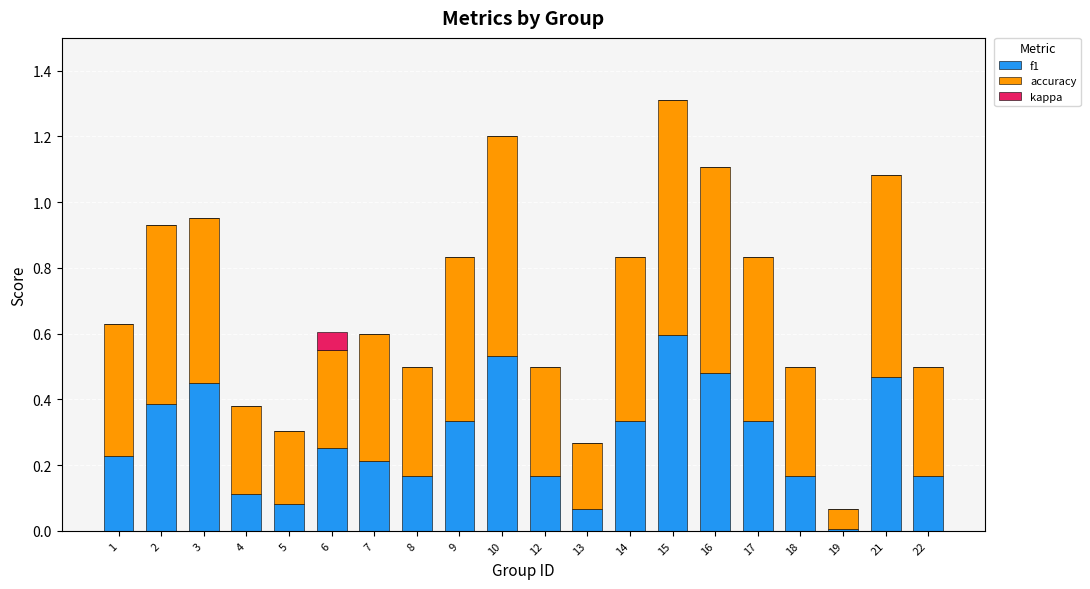

What is the total value across all series at 17?

0.8